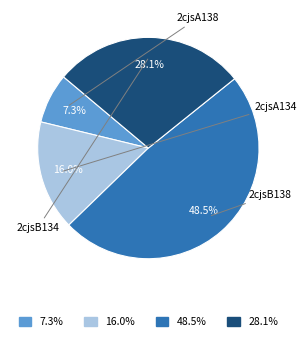

Is there a majority slice in this chart?

No